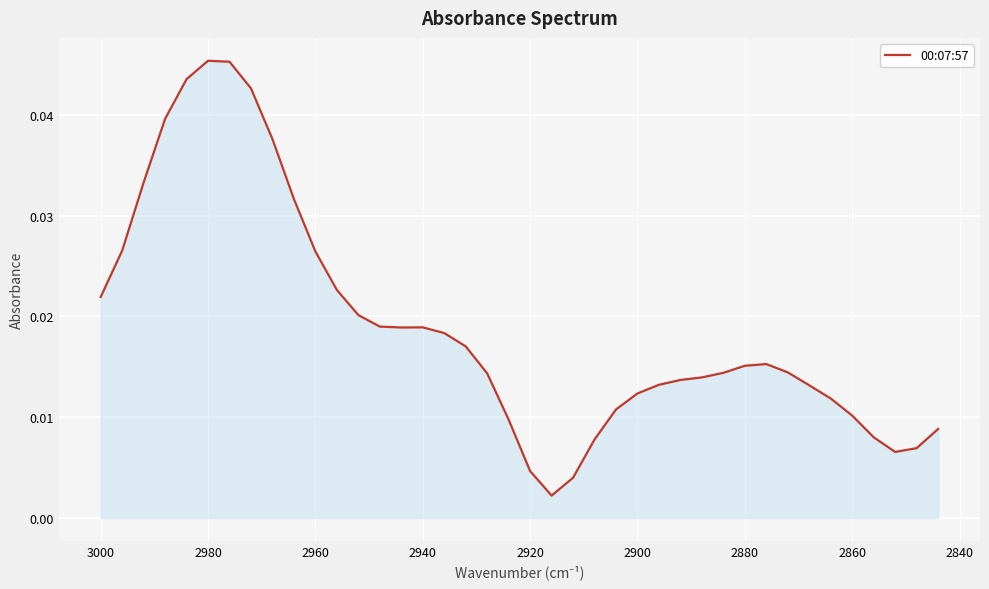

How many points are higher than both their immediate neighbors (excluding endpoints)?

3